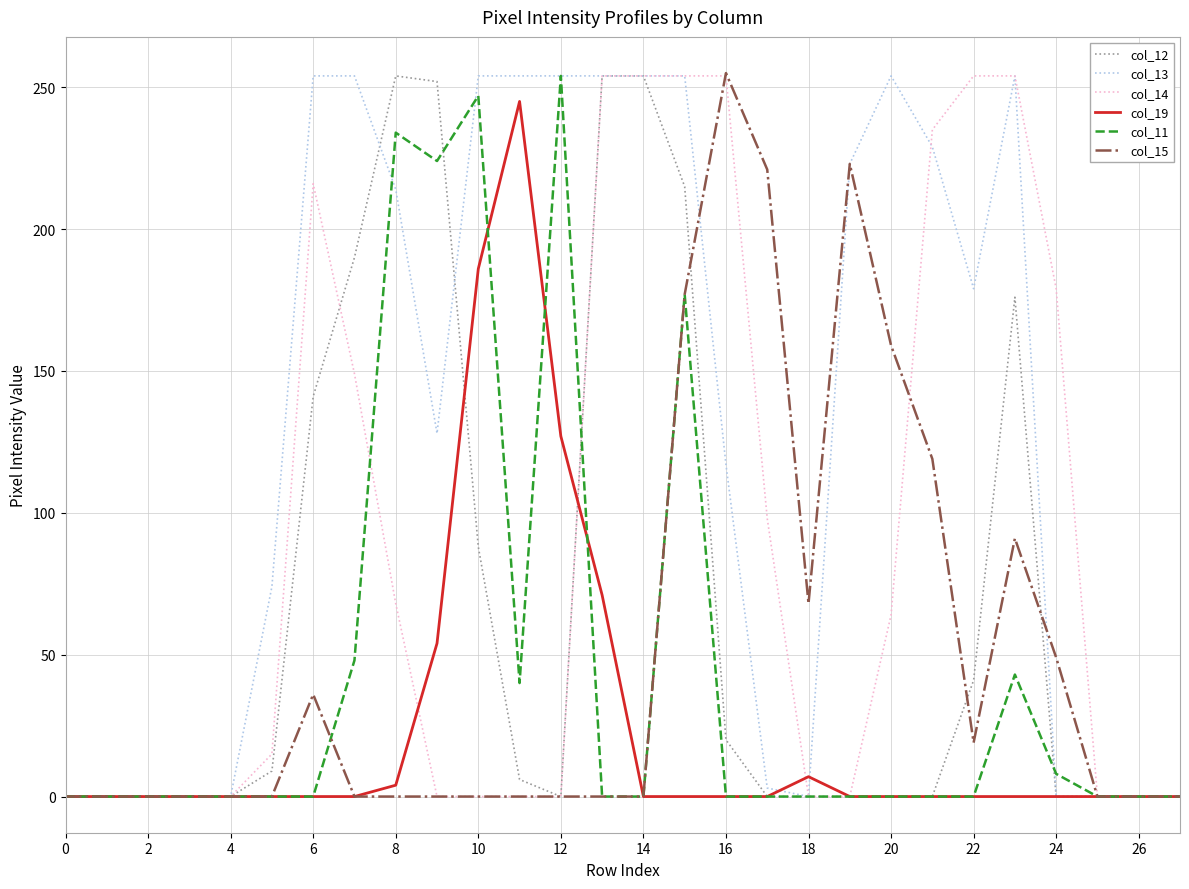

What is the greatest value displayed?

255